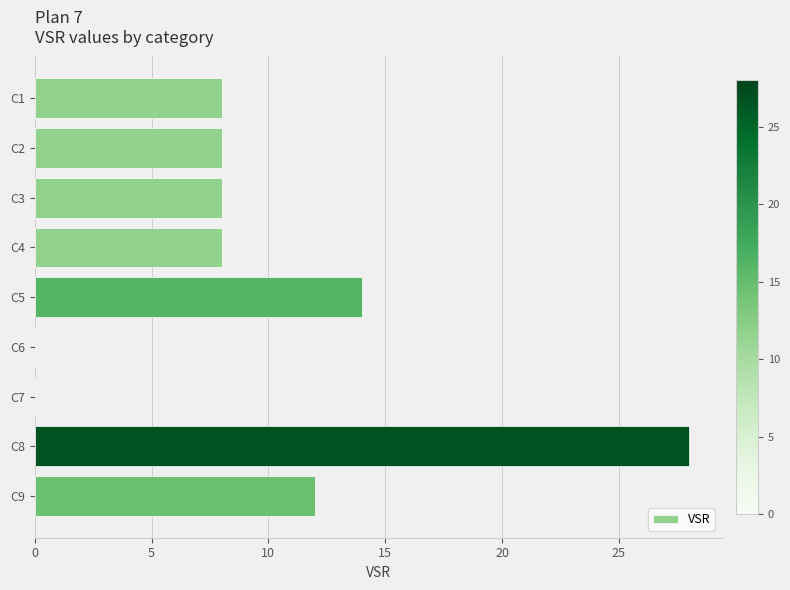

Reading bottom to top, transcribe all the data shown in this chart.

C9=12	C8=28	C7=0	C6=0	C5=14	C4=8	C3=8	C2=8	C1=8